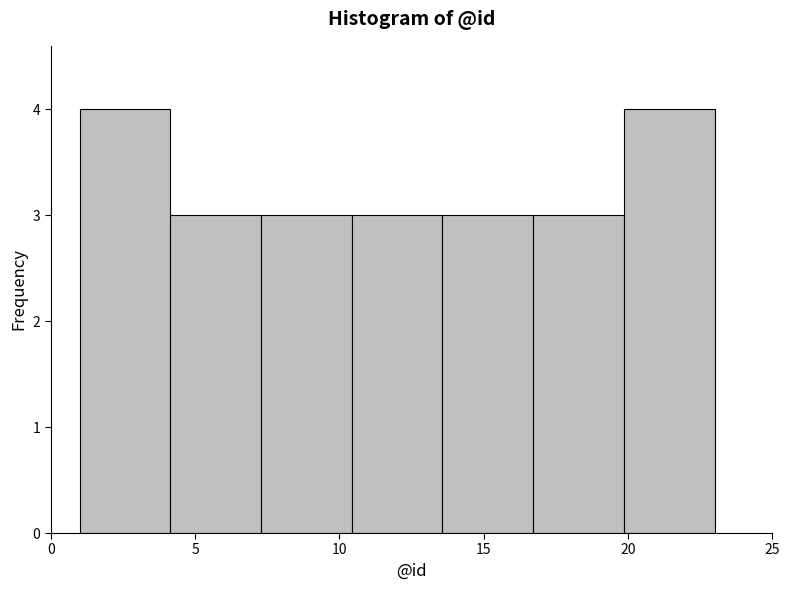

How tall is the bar that spans 10.5 to 13.5 on the x-axis? Neither the bar edges nor the heights are printed on the chart, so give them approximately, as read against the axes.

3